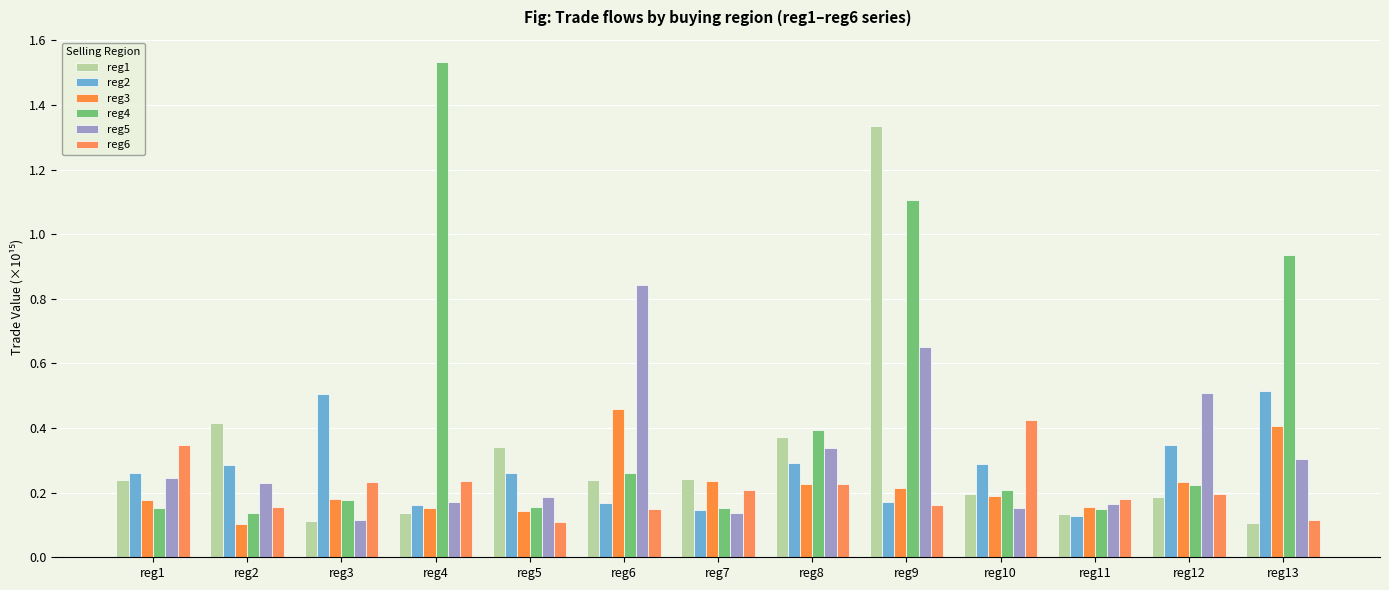

What is the lowest value of the reg2 series?

0.1